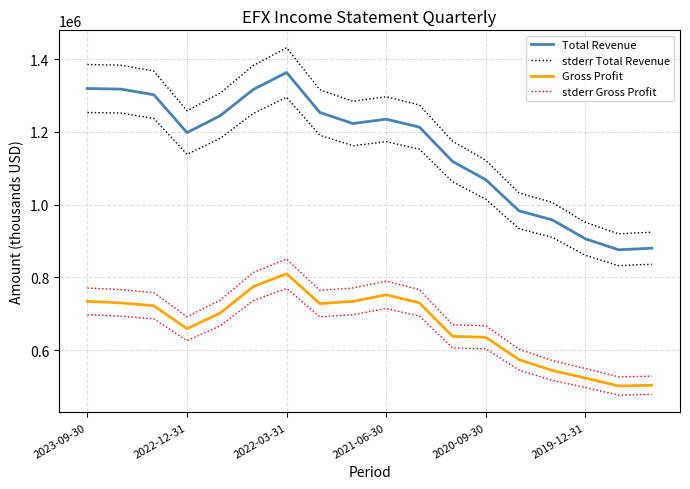

What is the maximum value for Total Revenue?

1363200